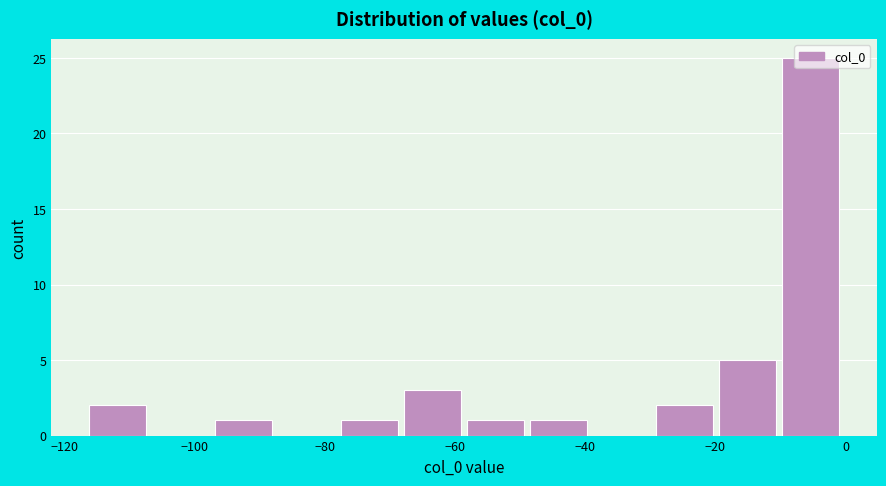

Over which range of the x-axis is the bar tallest?

-10 to 0